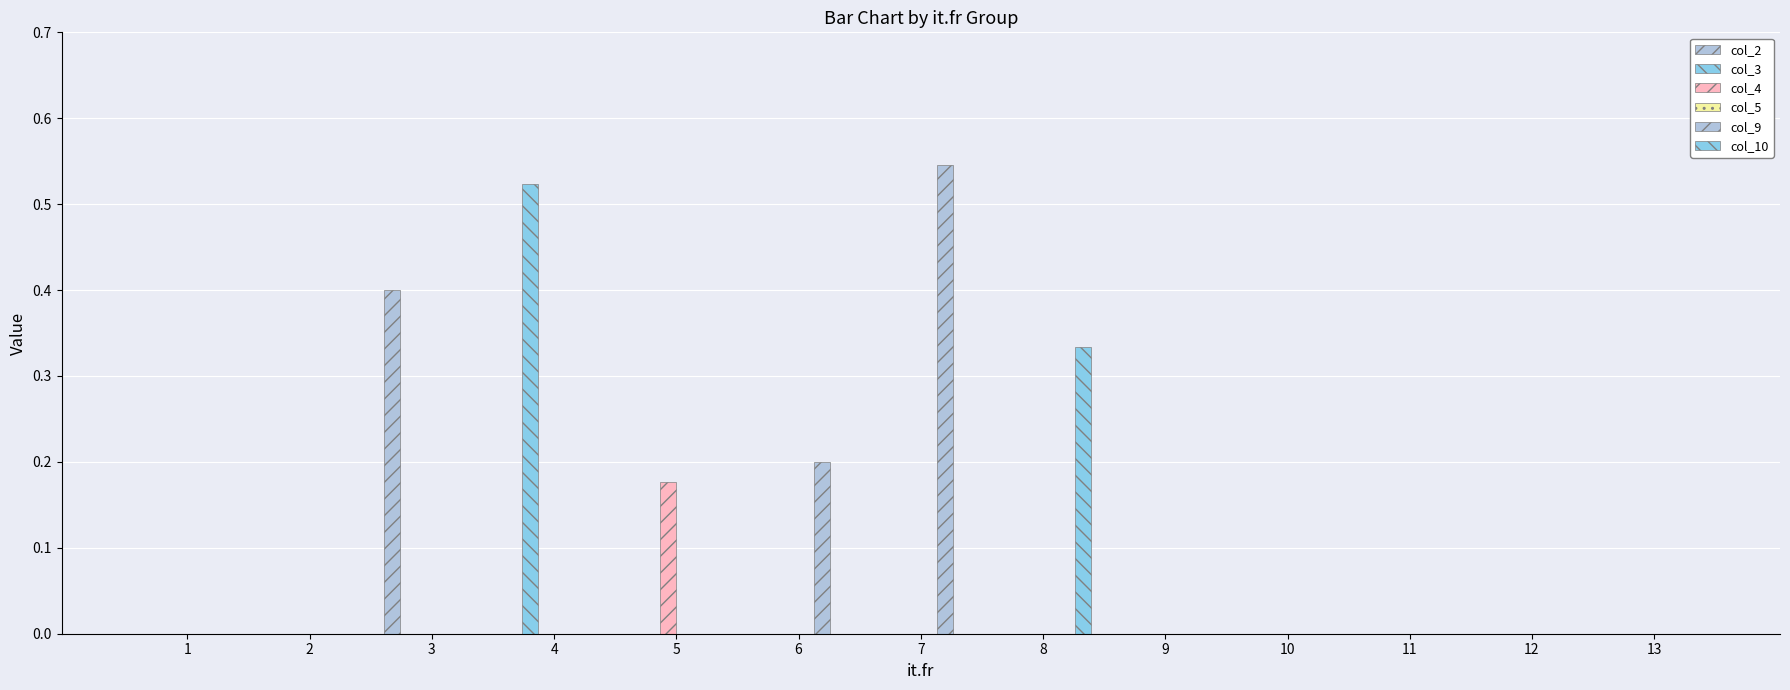

Which label corresponds to the smallest value in the chart?

1